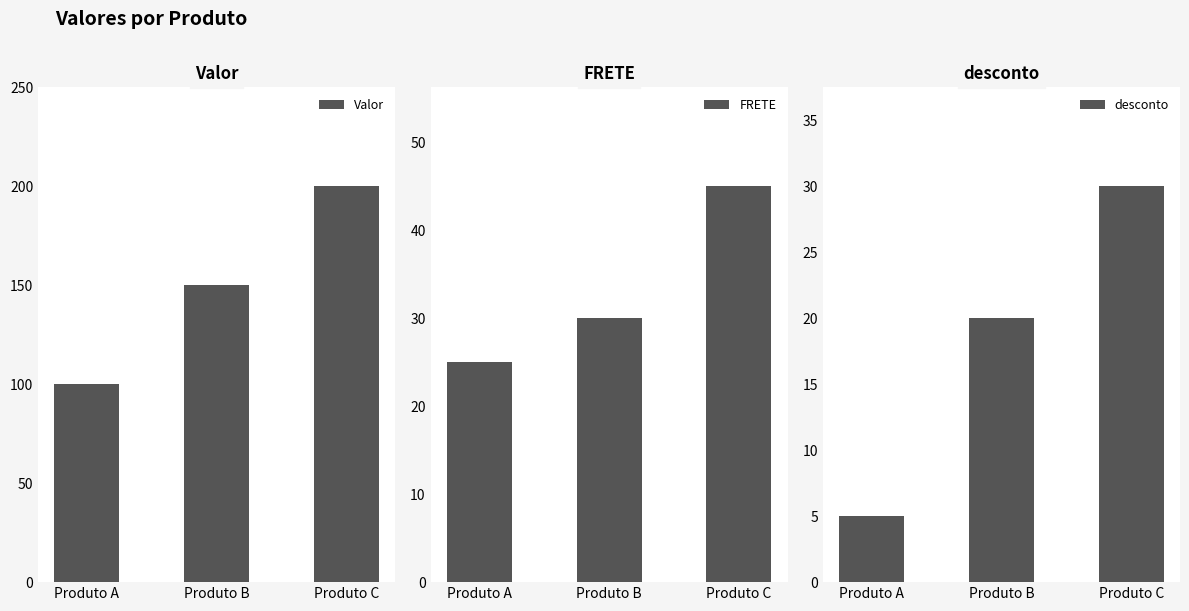

Which series has the largest total across all categories?

Valor